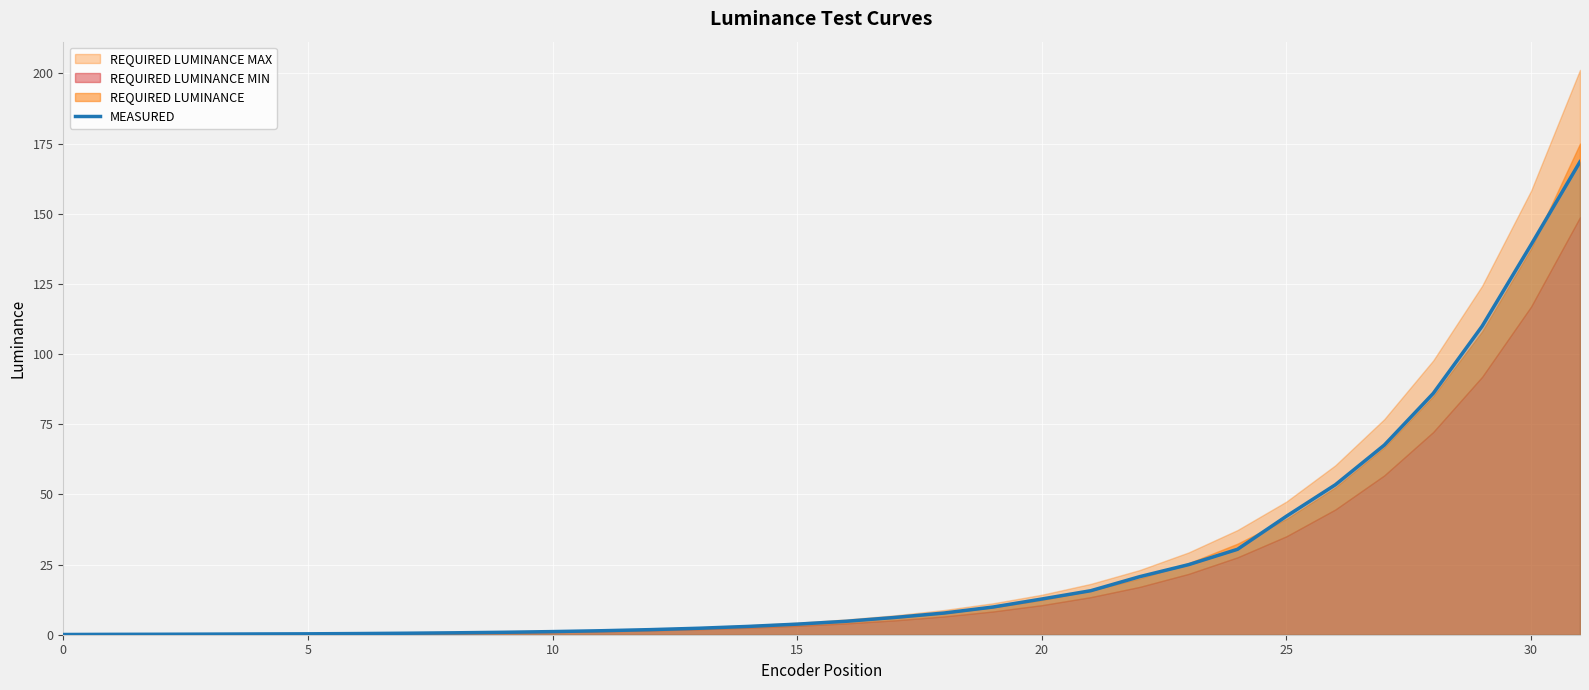

What is the average value?

25.5